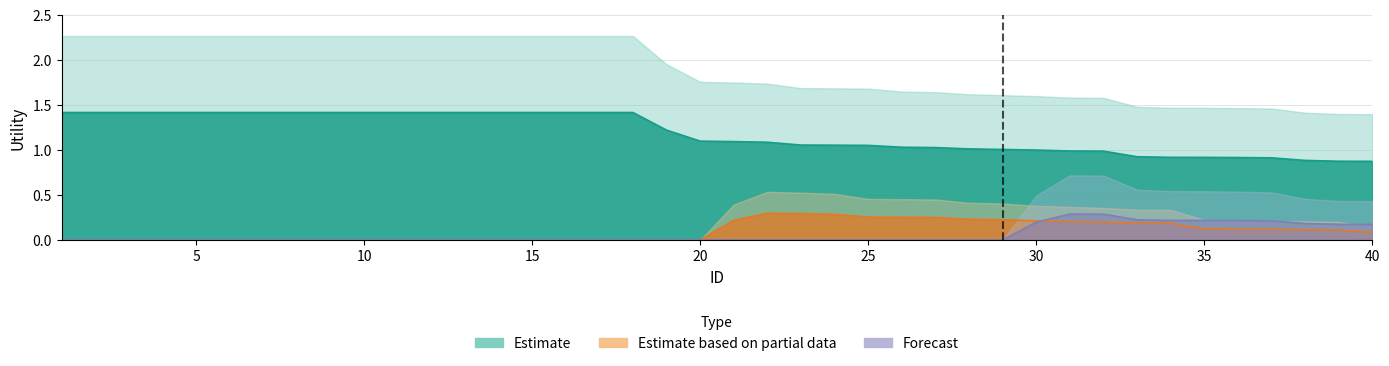

What are all the series names shown in the legend?

Estimate, Estimate based on partial data, Forecast